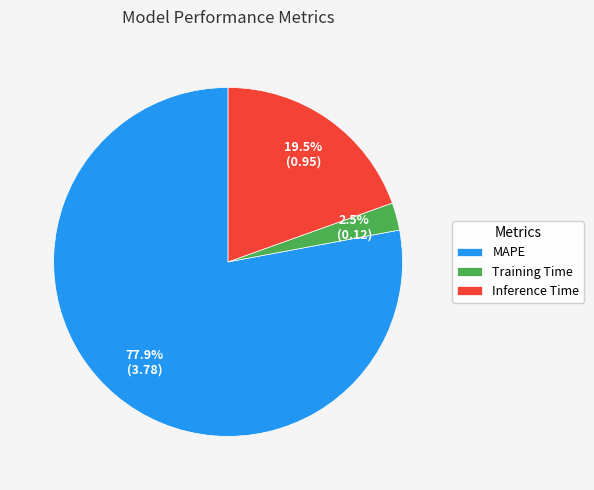

Does Inference Time represent more than half of the total?

No